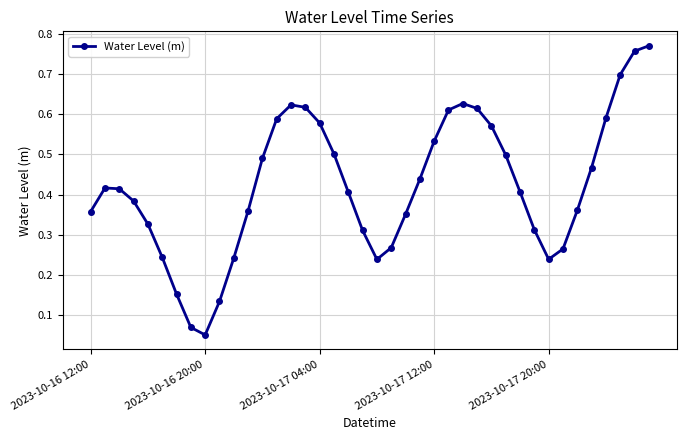

What is the difference between the second highest and second lowest values?

0.7